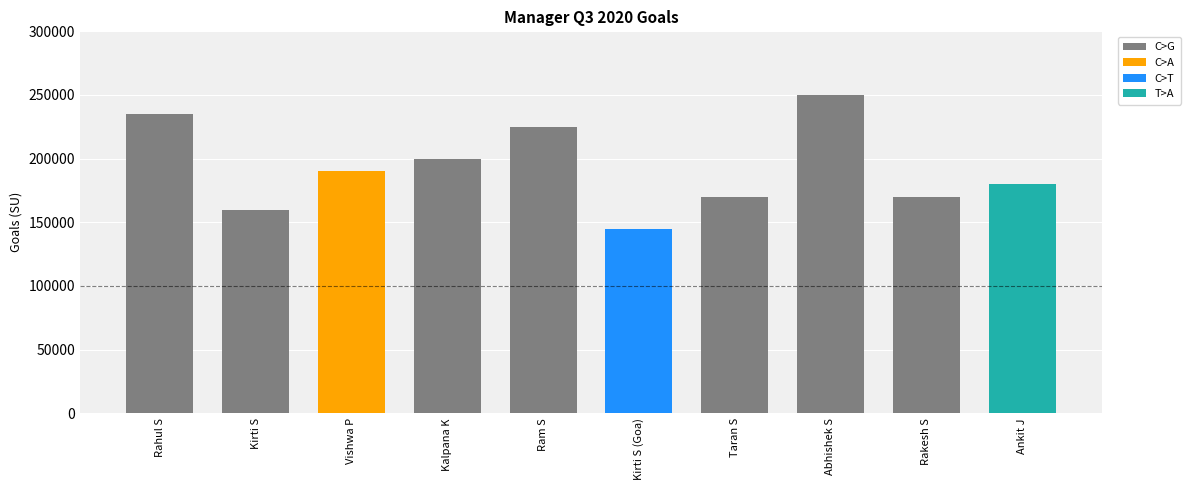

Where is the data nearest to the value 197500?

Kalpana K